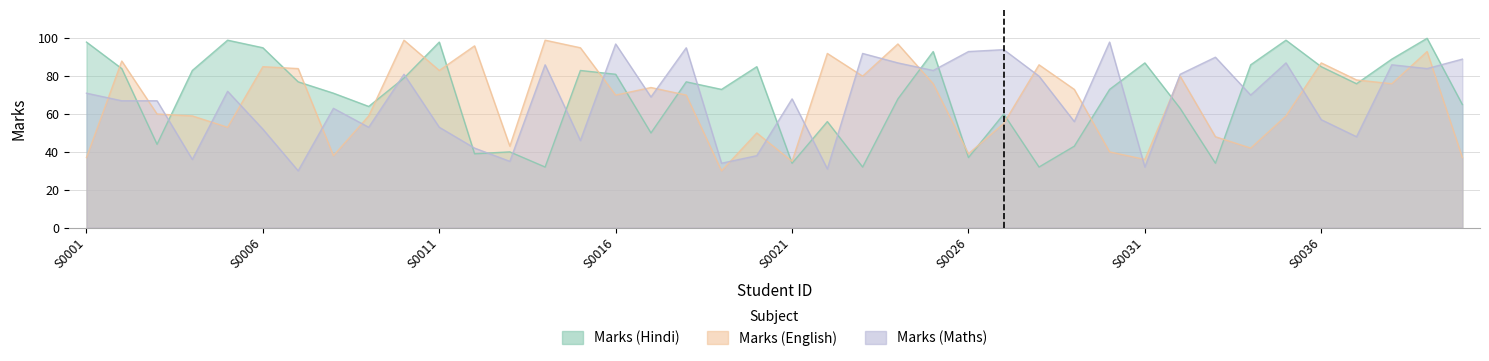

What are all the series names shown in the legend?

Marks (Hindi), Marks (English), Marks (Maths)